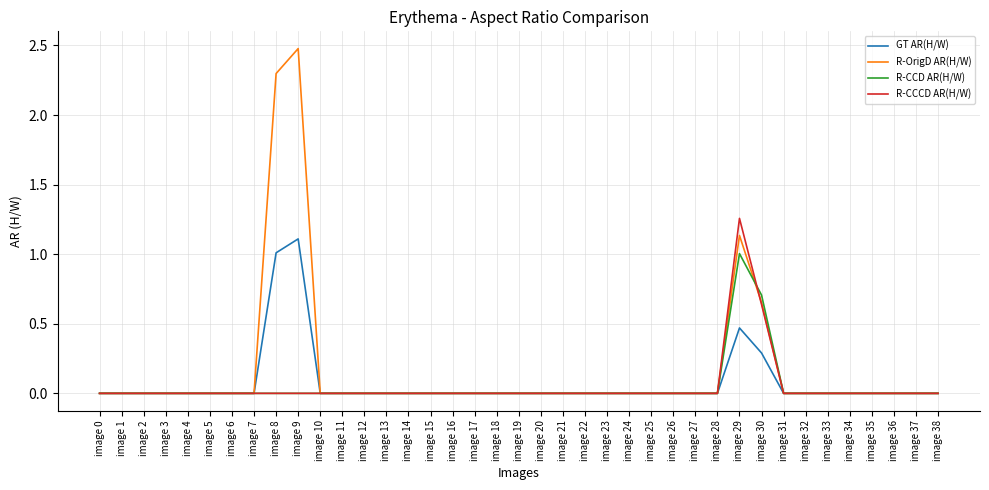

True or false: R-OrigD AR(H/W) has a value of 0.0 at image 3.

True